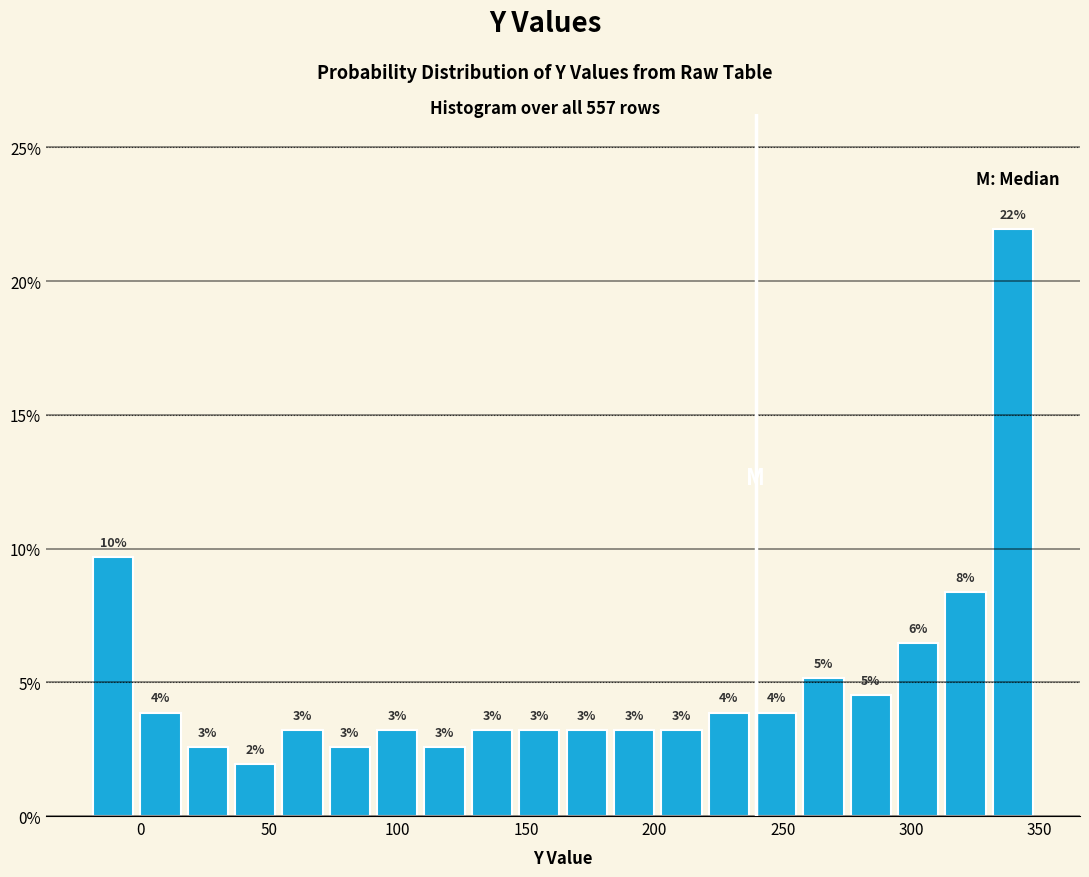

Read against the x-axis, roughly where is the centre of the tallest bar?

340